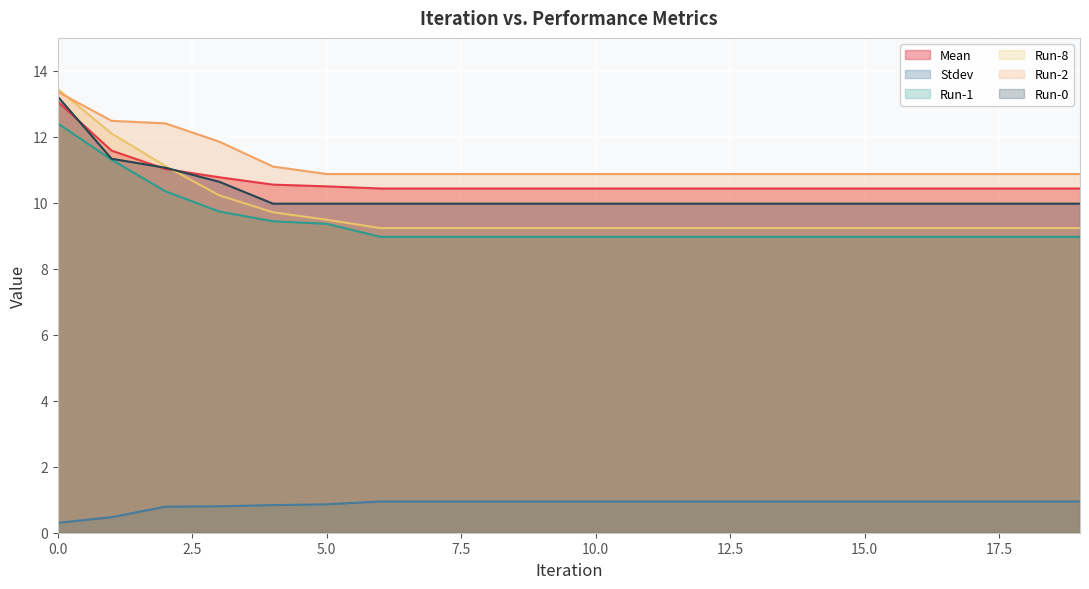

List the series in order of their peak value, lowest first.

Stdev, Run-1, Mean, Run-0, Run-2, Run-8